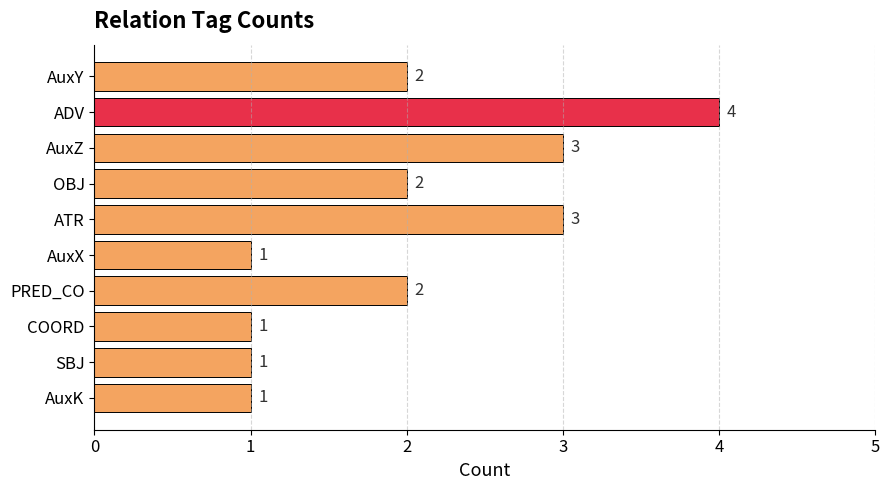

What is the smallest value displayed?

1